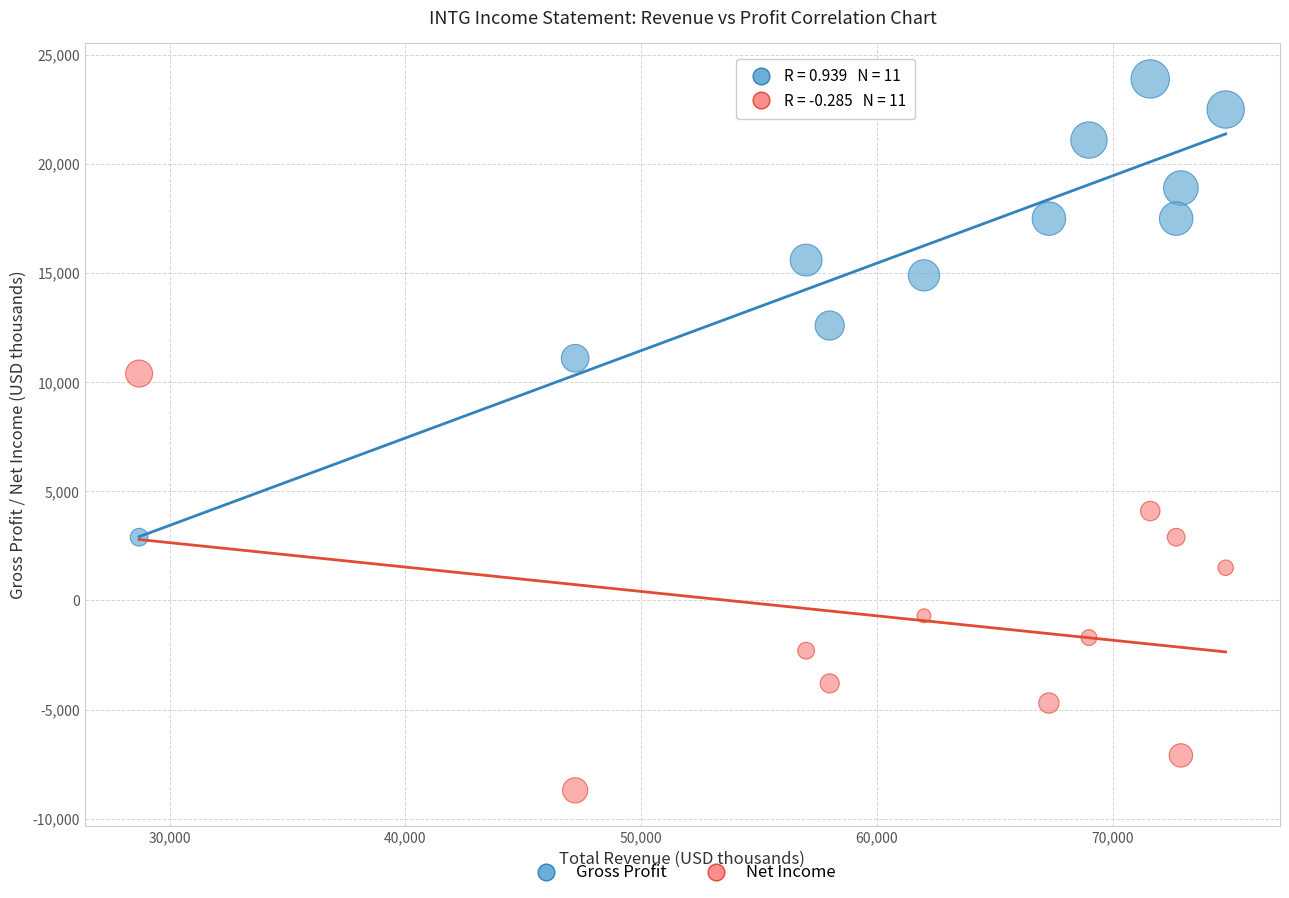

In the Net Income series, what Y value is closest to 850?

1500